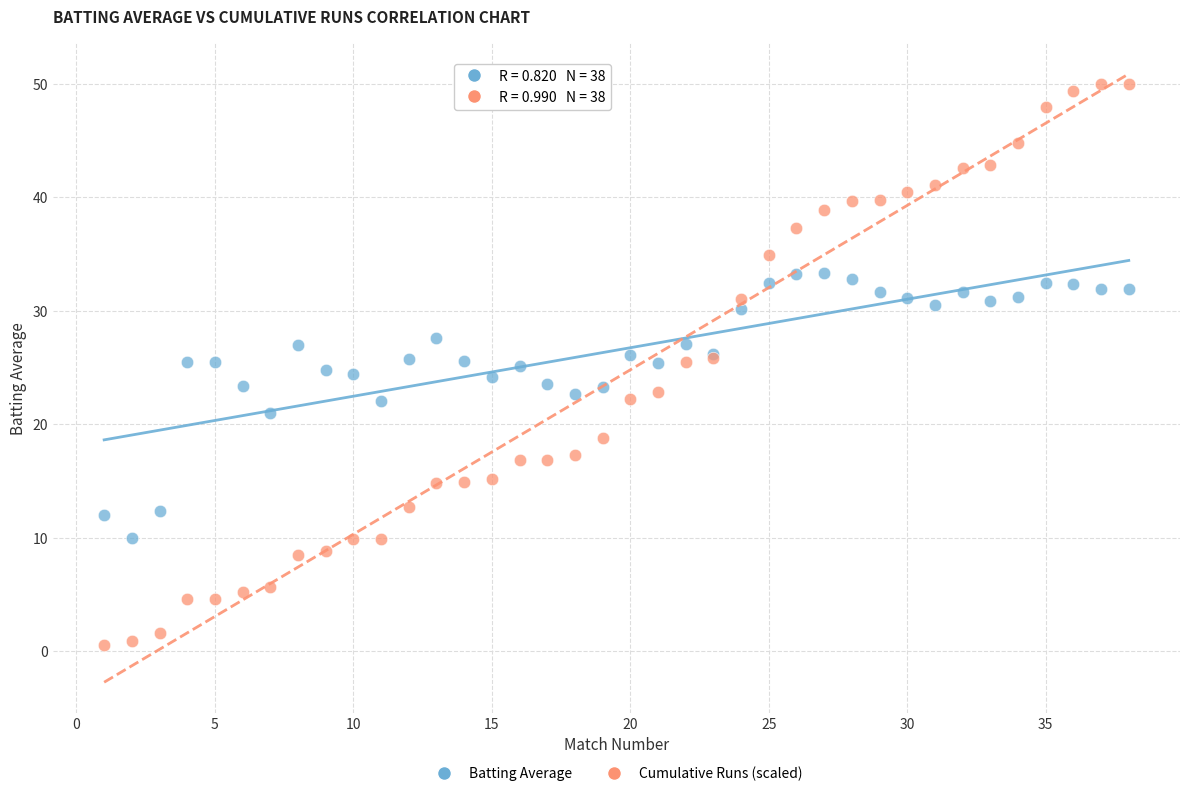

Which series has the widest spread of Y values?

Cumulative Runs (scaled)